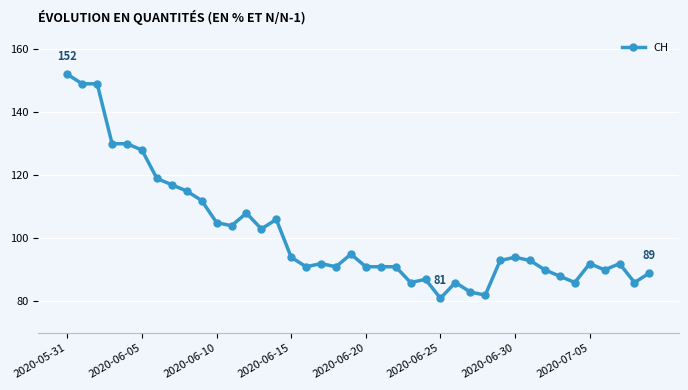

Reading left to right, extract all data points from this chart.

152	149	149	130	130	128	119	117	115	112	105	104	108	103	106	94	91	92	91	95	91	91	91	86	87	81	86	83	82	93	94	93	90	88	86	92	90	92	86	89